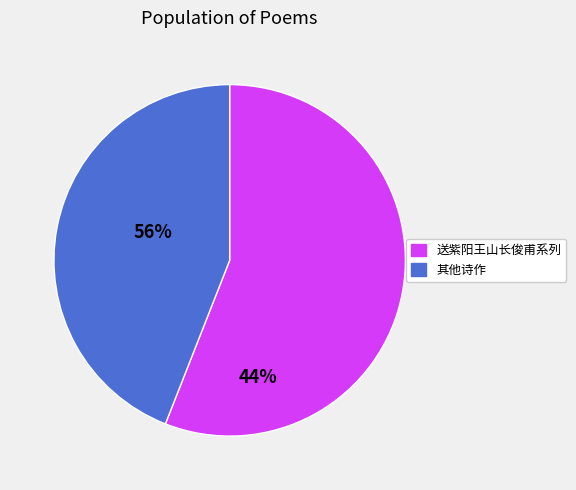

Is there a majority slice in this chart?

Yes